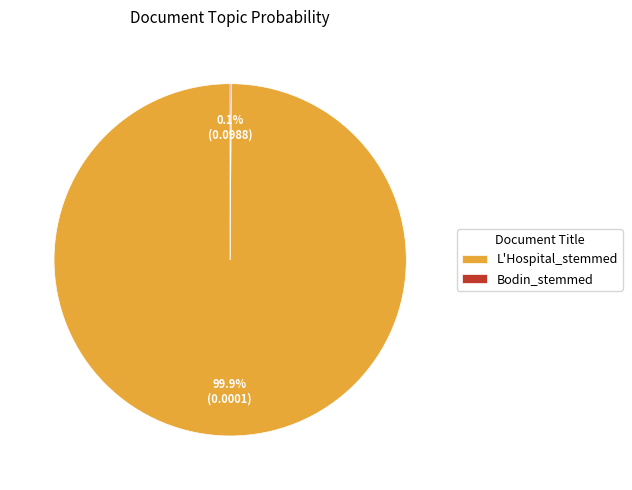

How much of the chart is everything except L'Hospital_stemmed?

0.1%